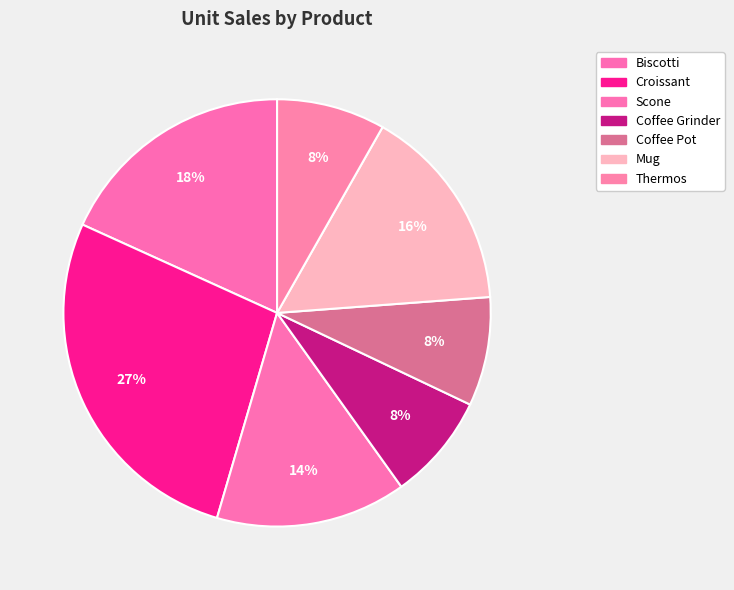

How many slices are in this pie chart?

7